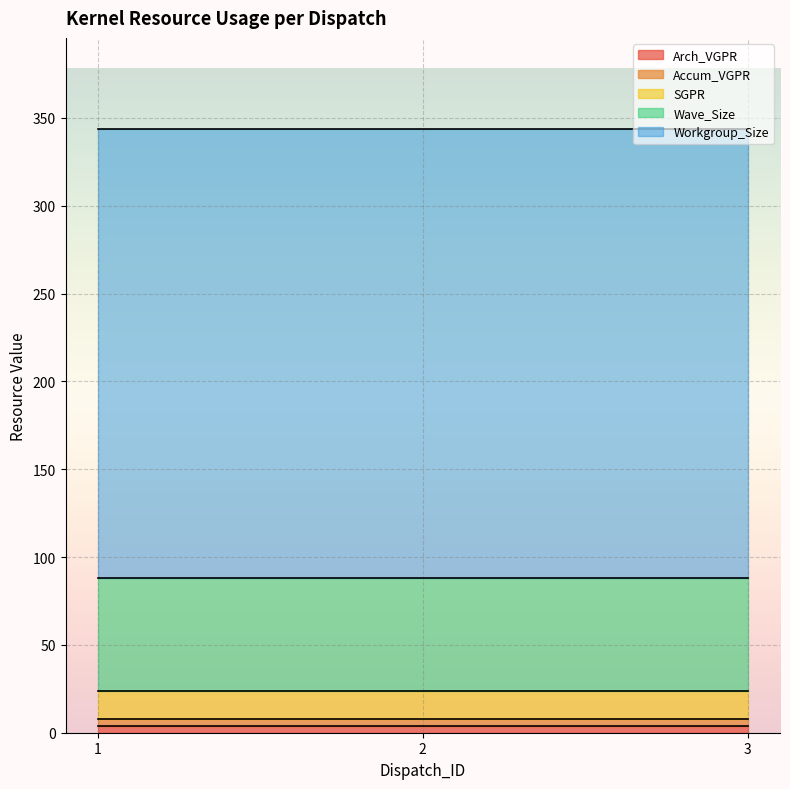

How many series are shown in this chart?

5